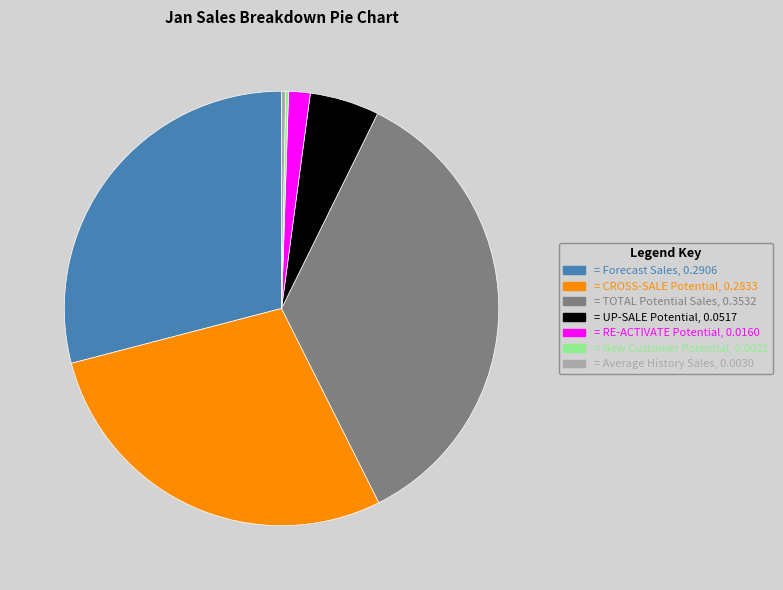

Is there any slice that represents more than half of the pie?

No